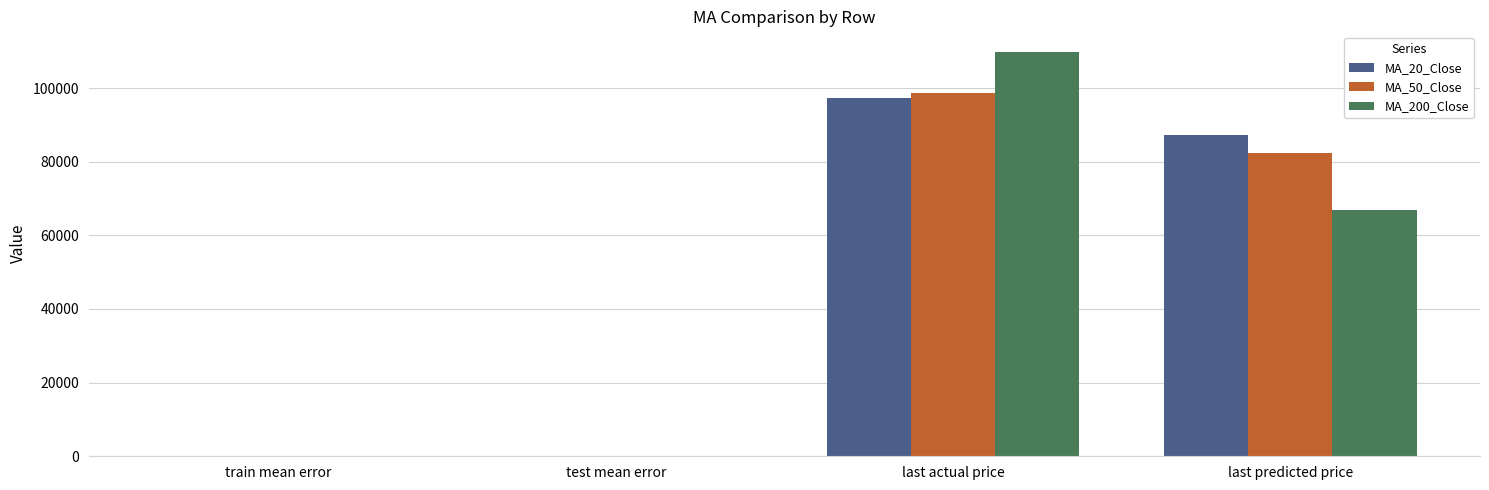

Is it true that MA_200_Close equals 66902.2 at last predicted price?

True